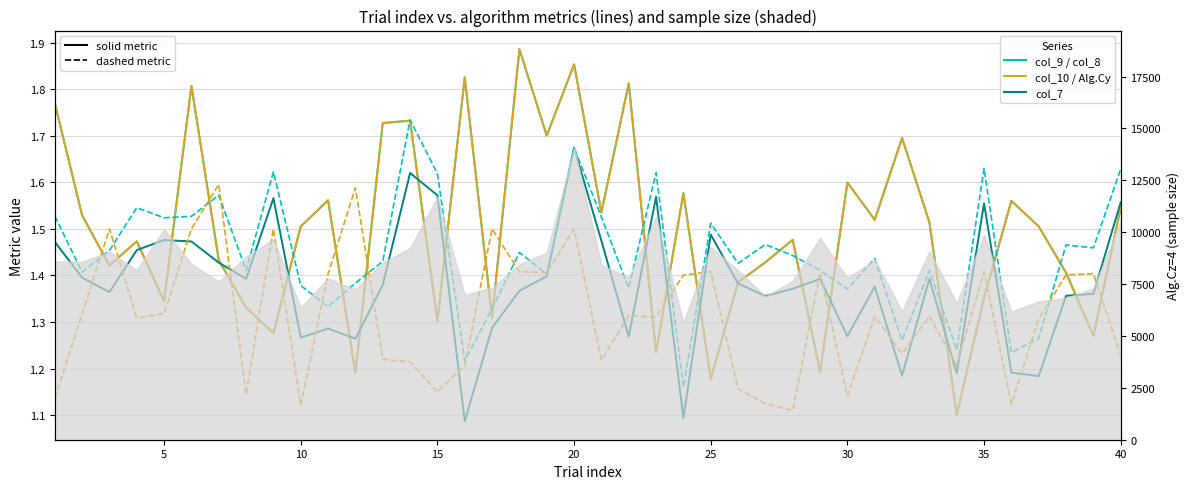

What is the total value across all series at 30?

5.9